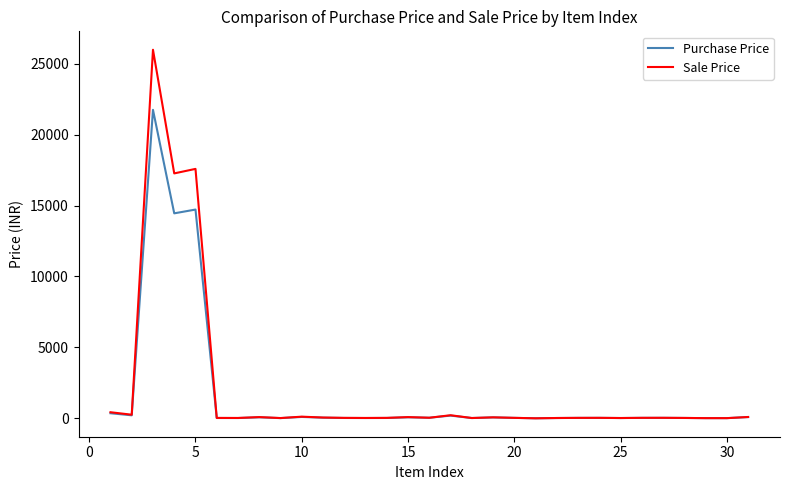

Which series has the largest range (max minus min)?

Sale Price